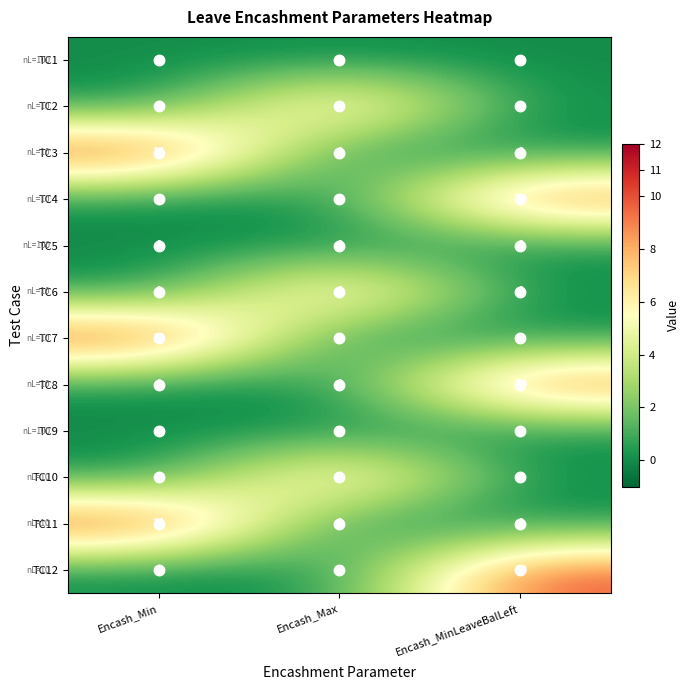

How many distinct data groups are displayed?

12